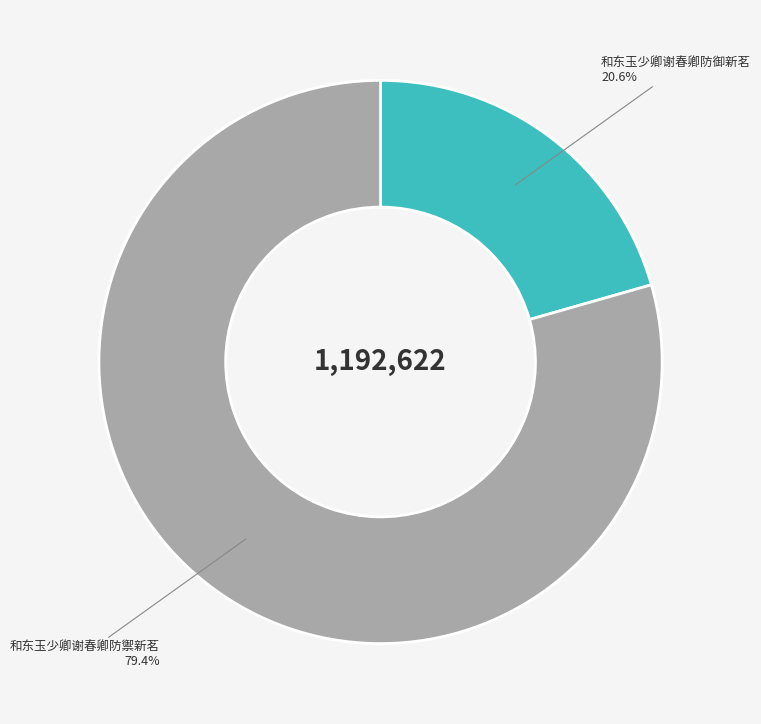

To the nearest percent, what is the average slice percentage?

50%